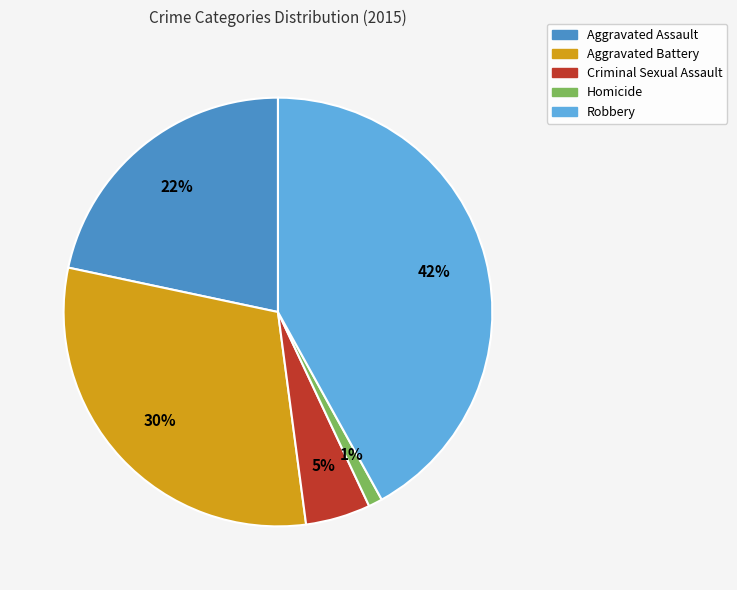

To the nearest percent, what percentage of the pie is Aggravated Battery?

30%